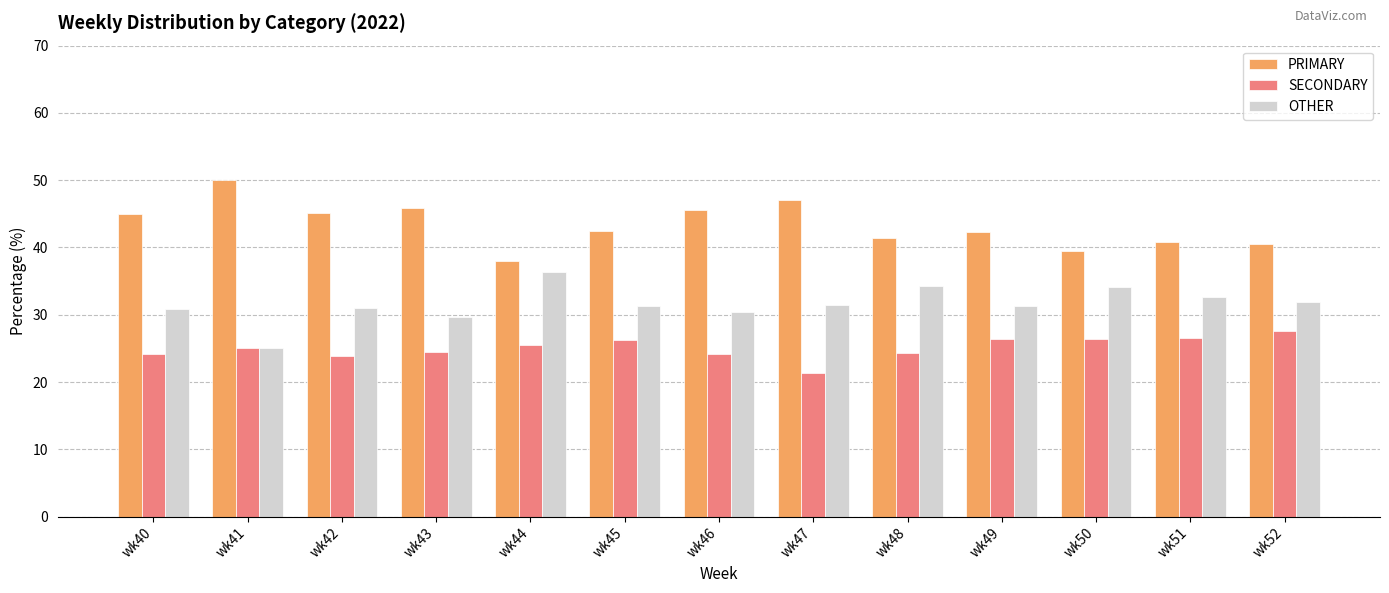

What is the minimum value for SECONDARY?

21.4